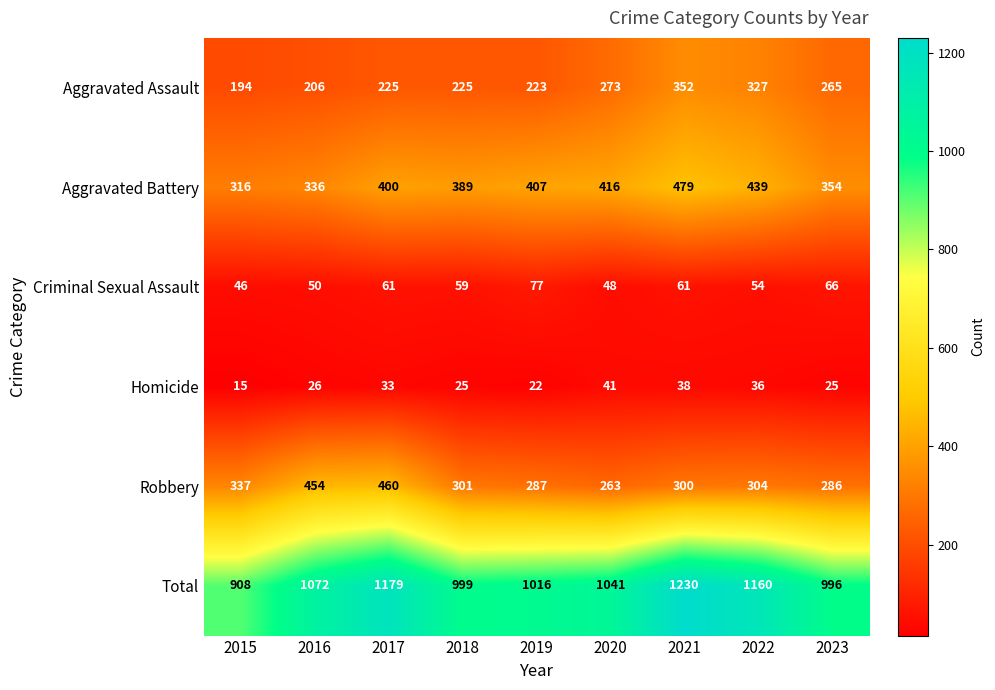

At how many categories does at least one series exceed 589?

9